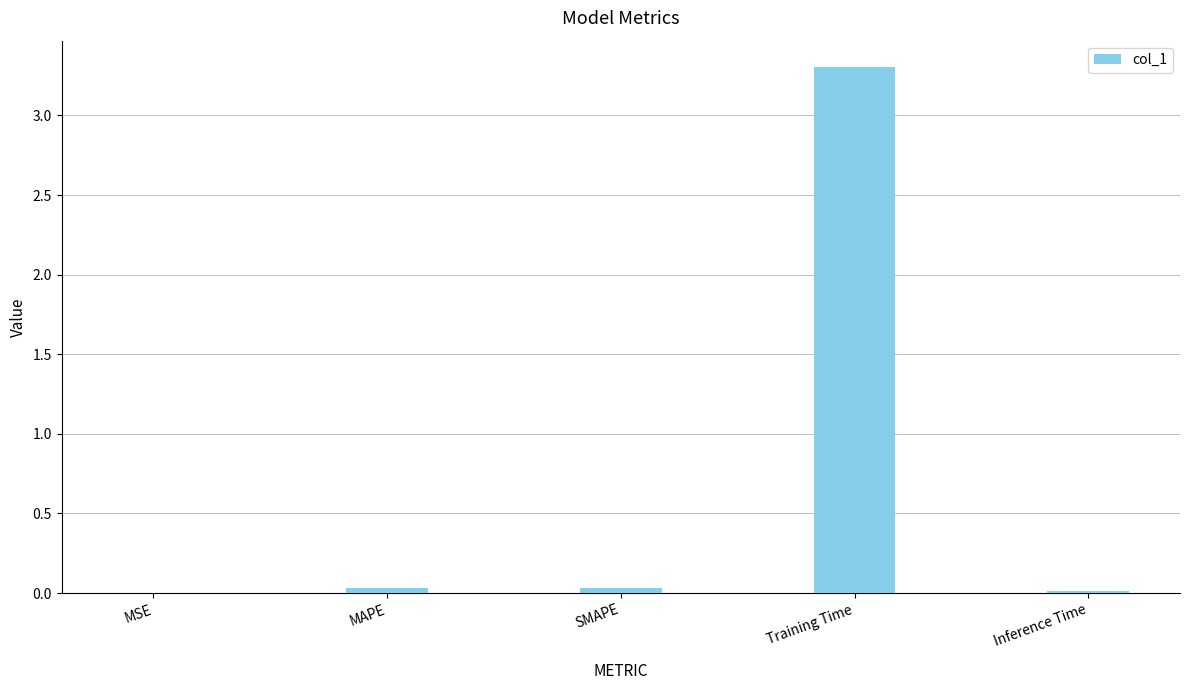

Between Training Time and Inference Time, which is larger?

Training Time